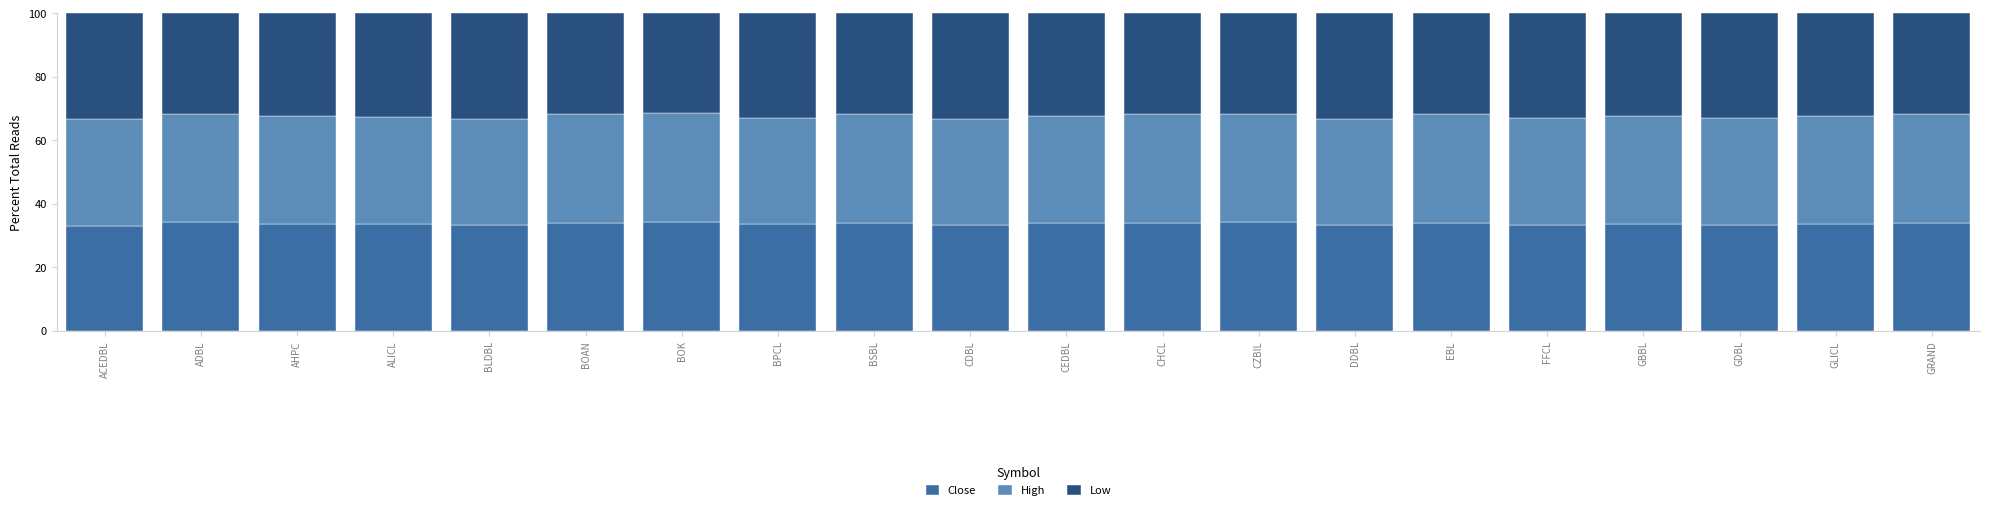

What is the total value across all series at CHCL?

100.0